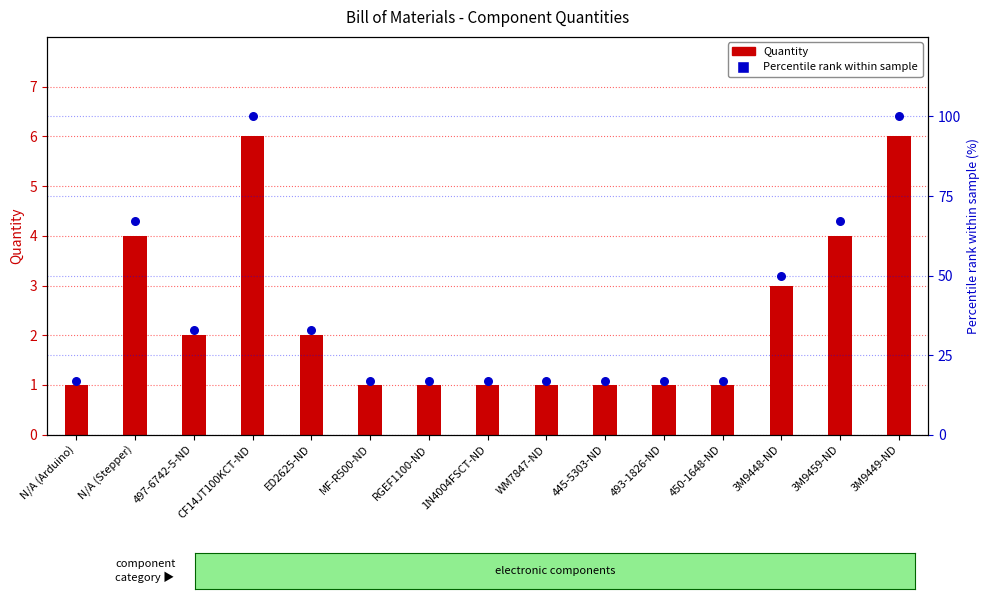

Which series reaches the maximum Y coordinate?

Percentile rank within sample